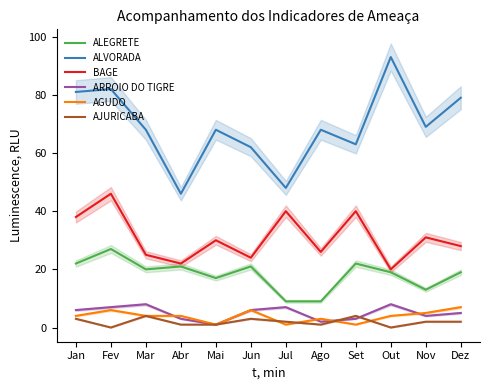

What is the sum of the ALEGRETE values at Jul and Jun?

30